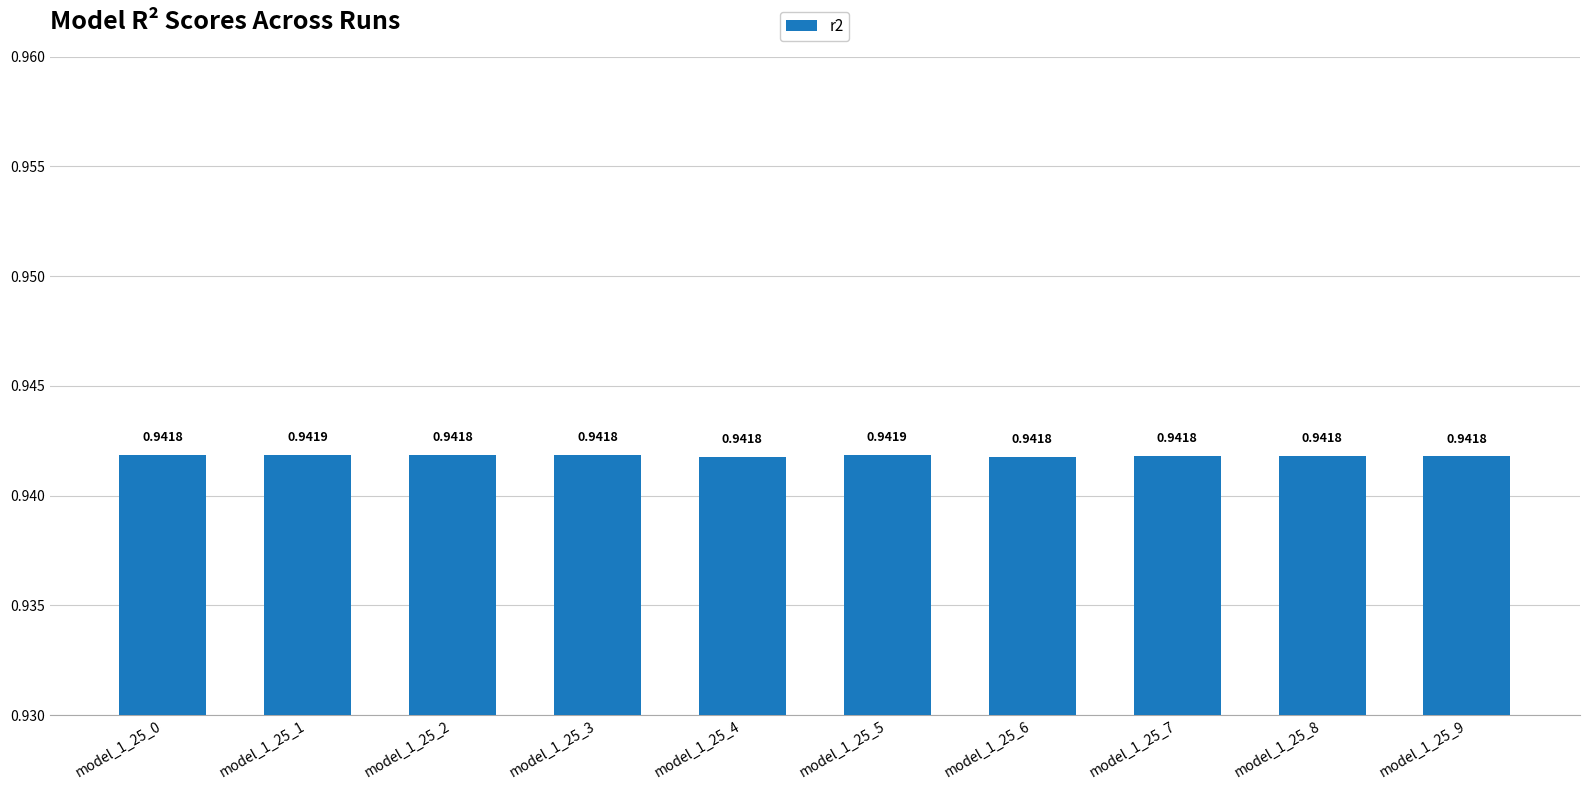

Which has a higher value, model_1_25_1 or model_1_25_8?

model_1_25_1